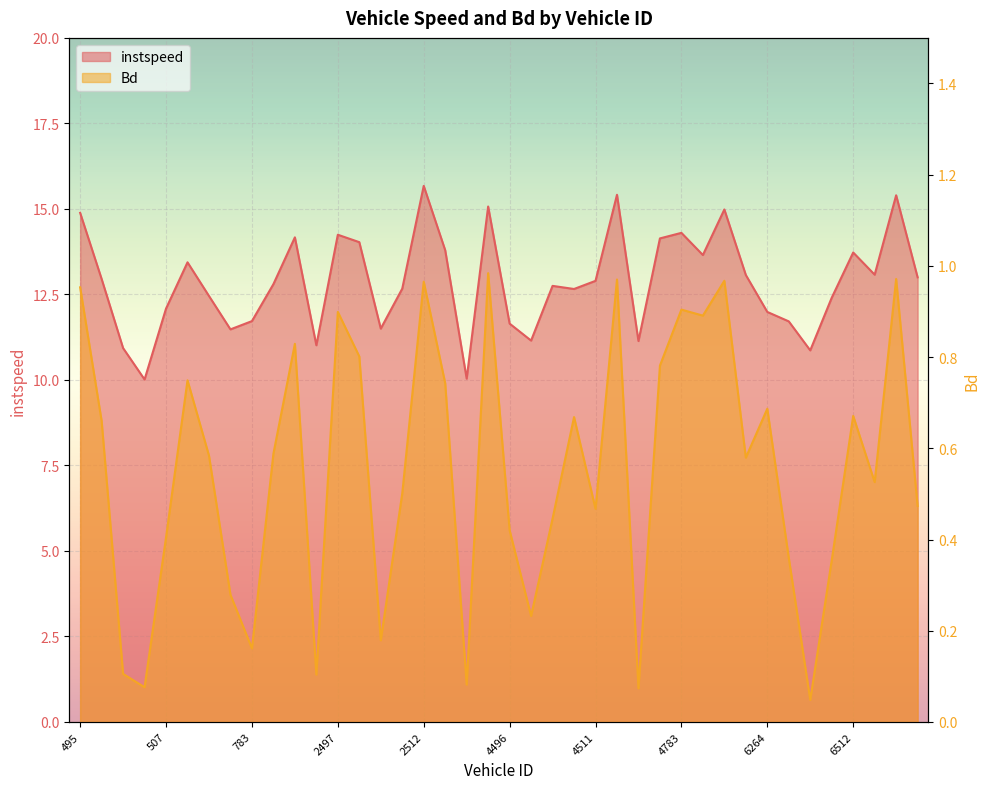

At which label does Bd reach its peak?

3047